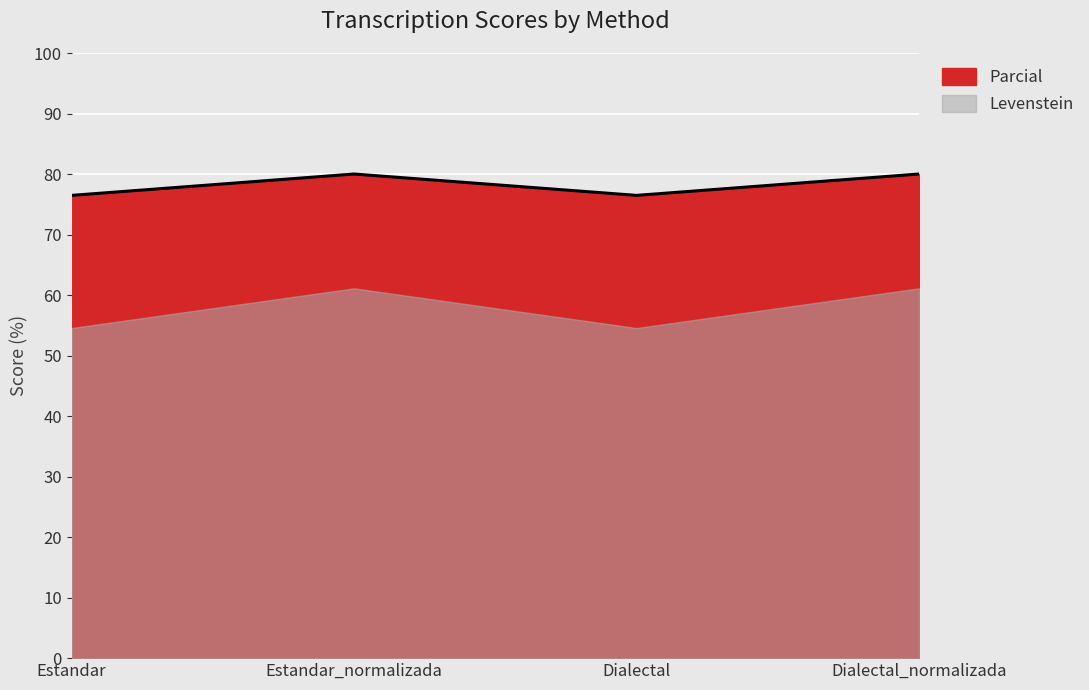

At which label is the value closest to 78?

Estandar